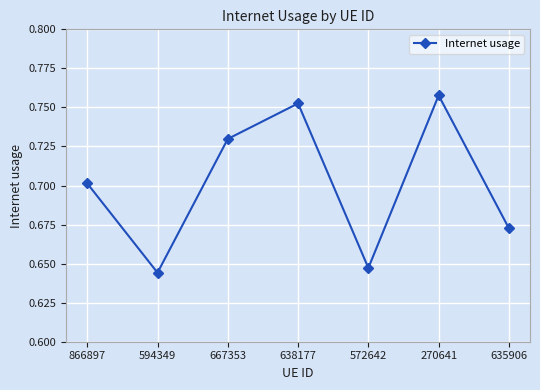

At which category does the data reach its first local peak?

638177